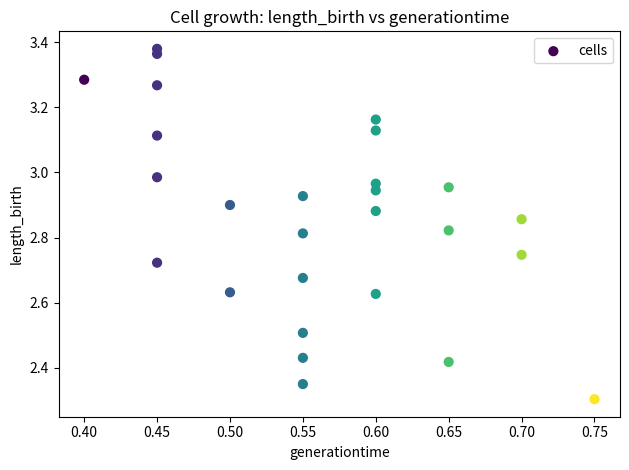

What Y value in the scatter plot is closest to 2?

2.3